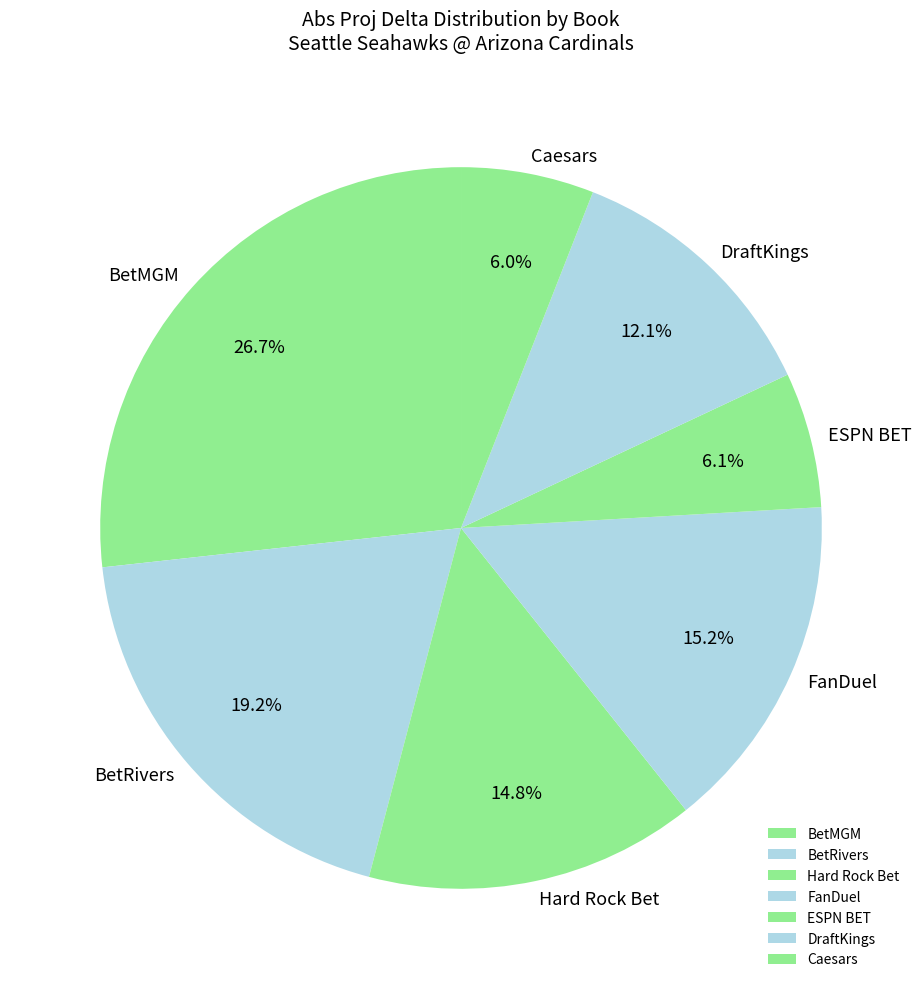

To the nearest percent, what is the difference between the largest and smallest slice percentages?

21%